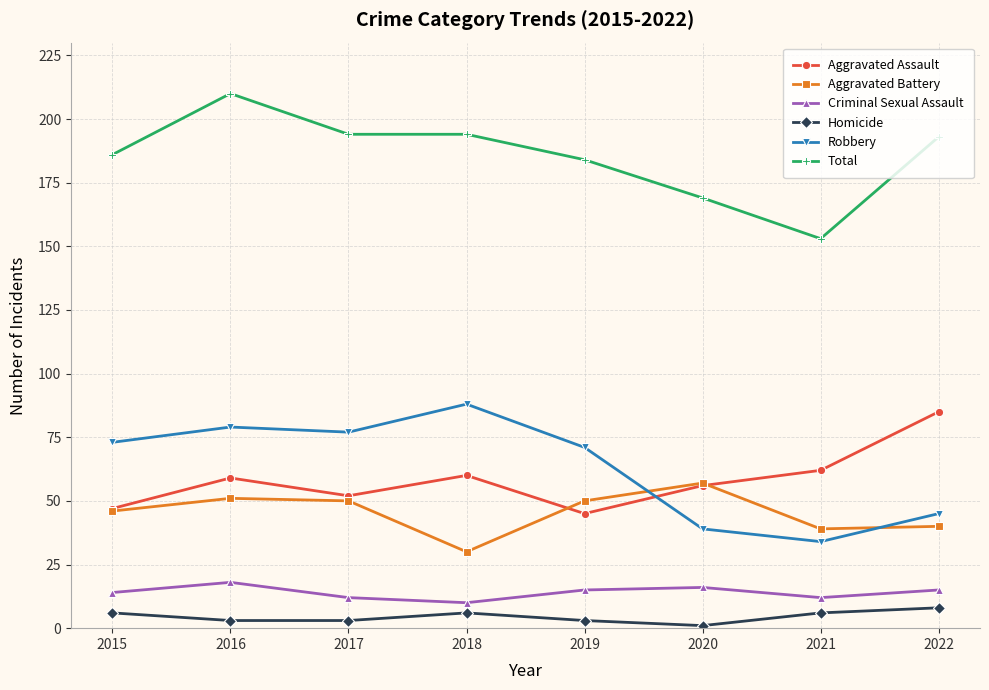

Reading right to left, extract all data points from this chart.

Aggravated Assault: 85	62	56	45	60	52	59	47
Aggravated Battery: 40	39	57	50	30	50	51	46
Criminal Sexual Assault: 15	12	16	15	10	12	18	14
Homicide: 8	6	1	3	6	3	3	6
Robbery: 45	34	39	71	88	77	79	73
Total: 193	153	169	184	194	194	210	186